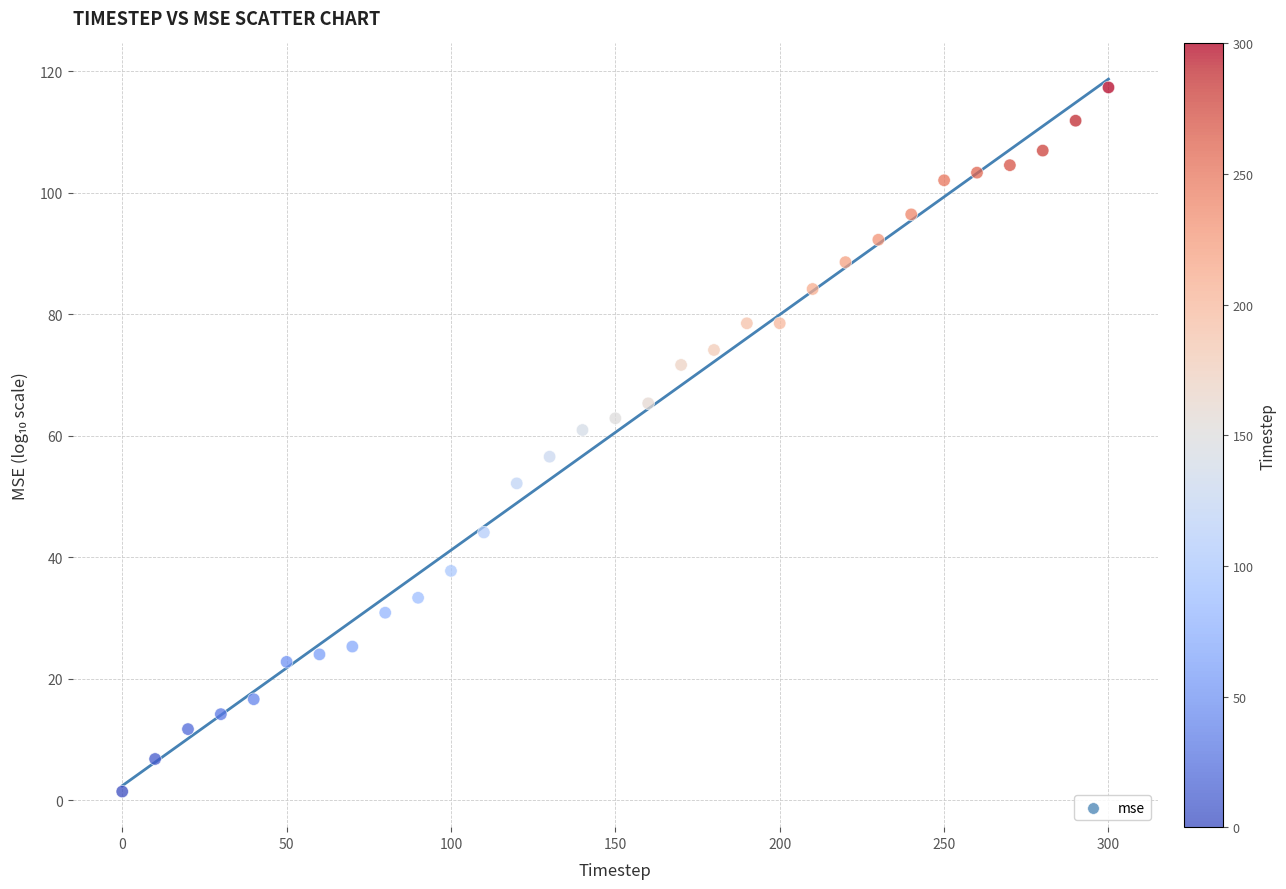

What is the range of Y values (max minus min)?

115.9